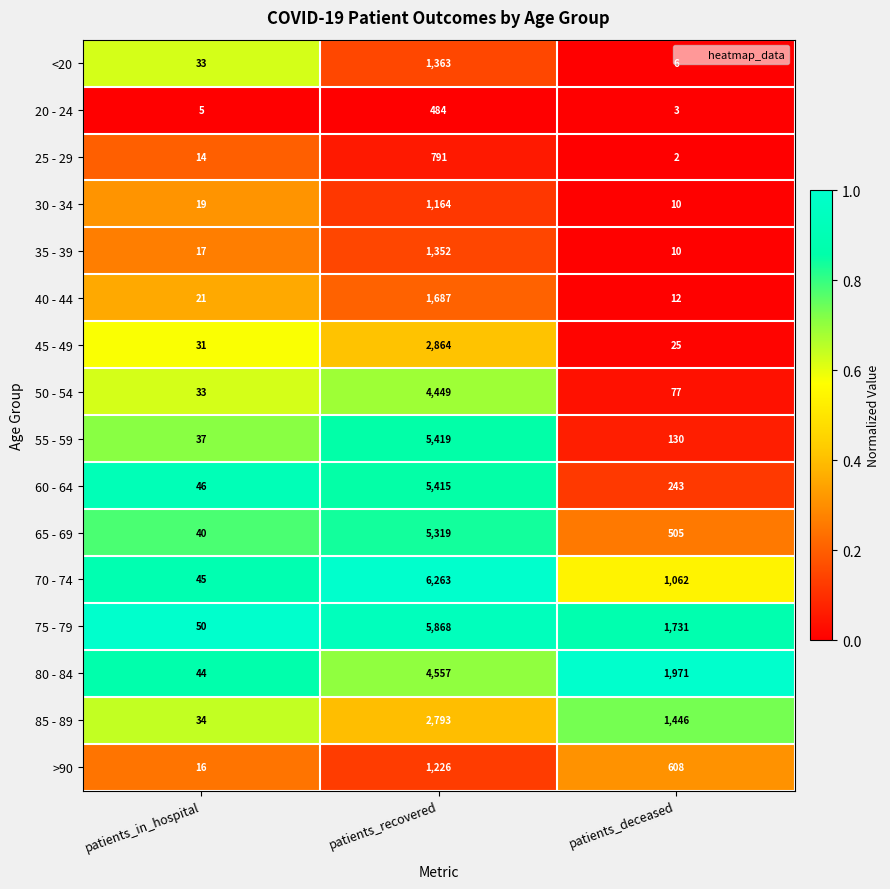

At which category is the sum across all series the highest?

patients_recovered